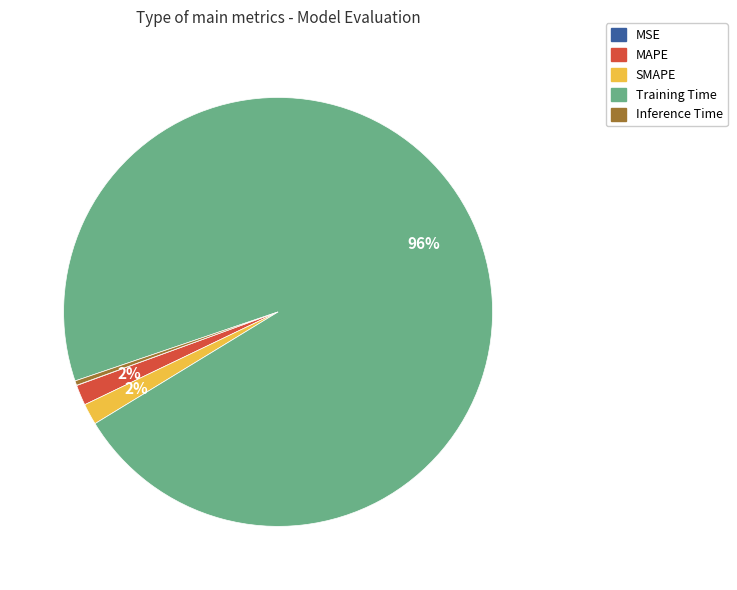

Does Training Time represent more than half of the total?

Yes